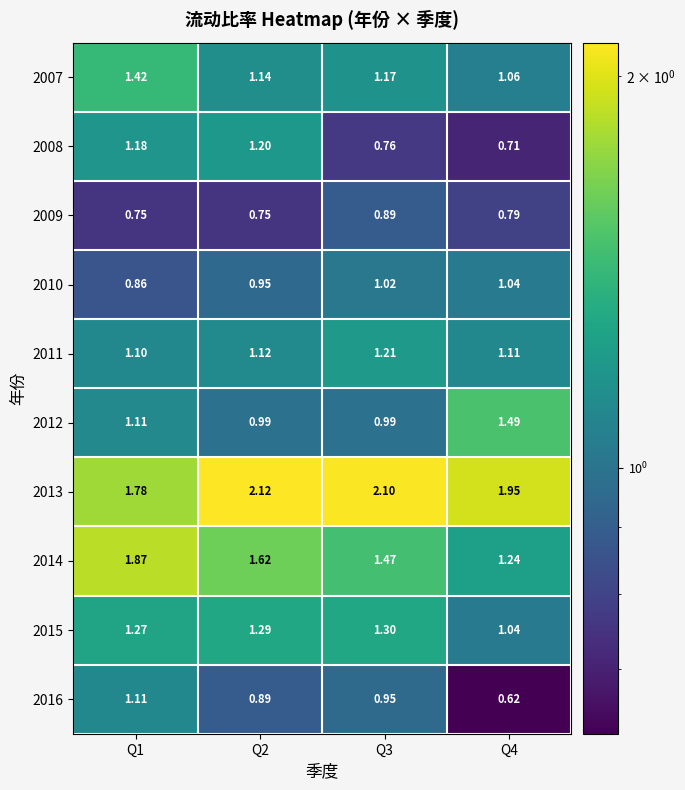

Which series has the widest spread of values?

2014